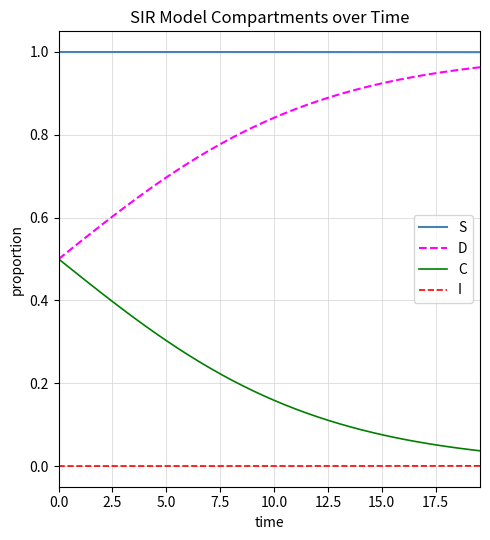

Which series has the largest total across all categories?

S